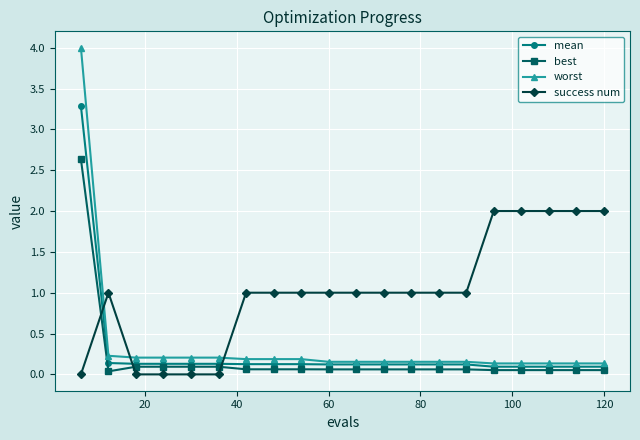

Rank the series by their maximum value, from lowest to highest.

success num, best, mean, worst